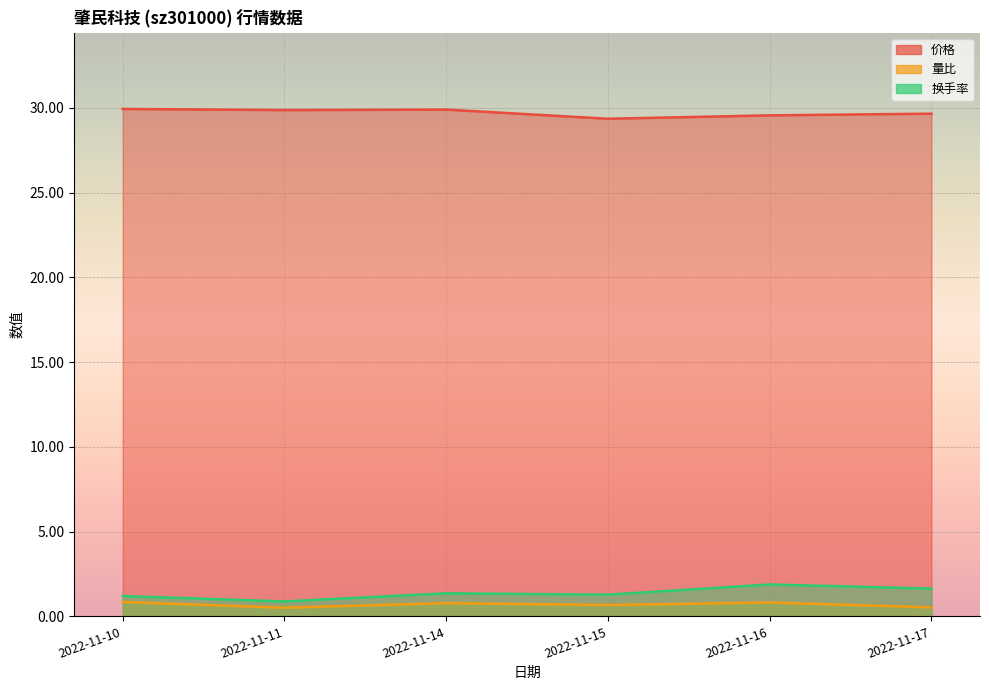

At which category is the sum across all series the highest?

2022-11-16